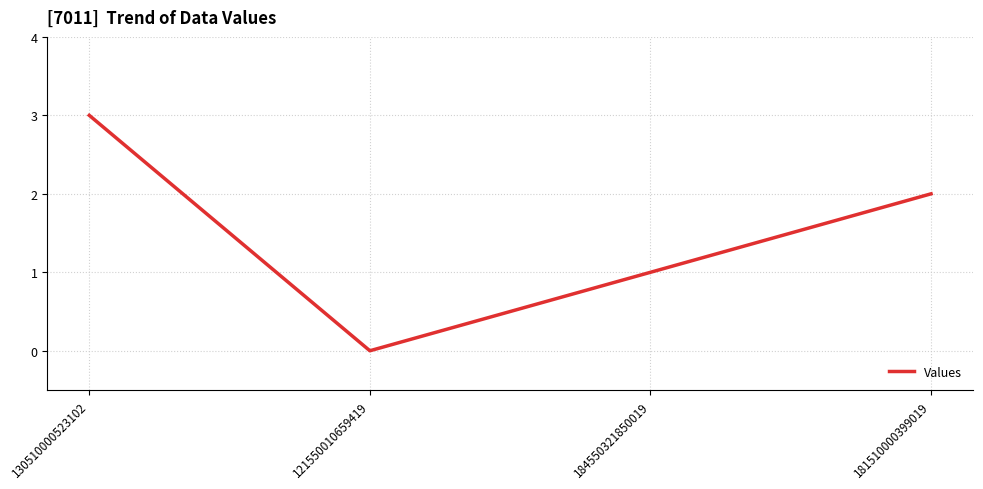

At which label is the value closest to 1?

184550321850019